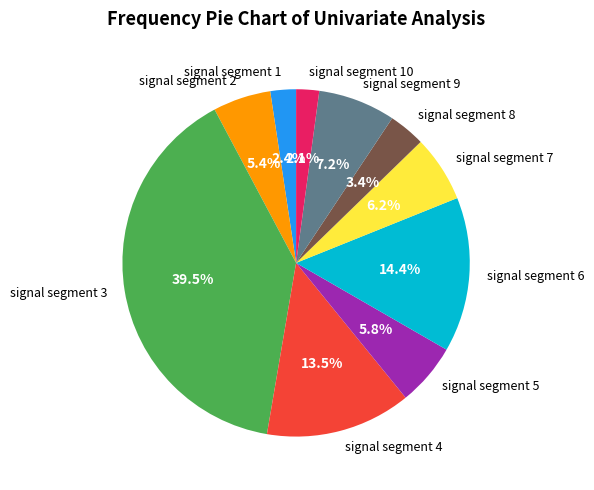

How many segments does this pie chart have?

10